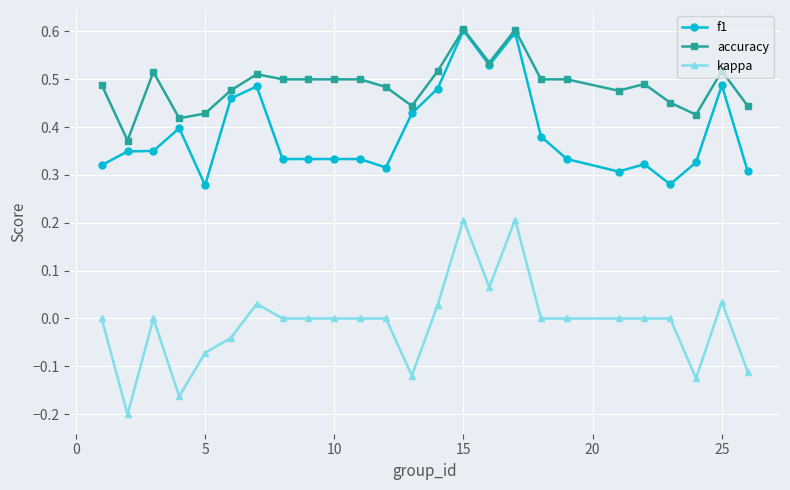

Which series has the largest total across all categories?

accuracy